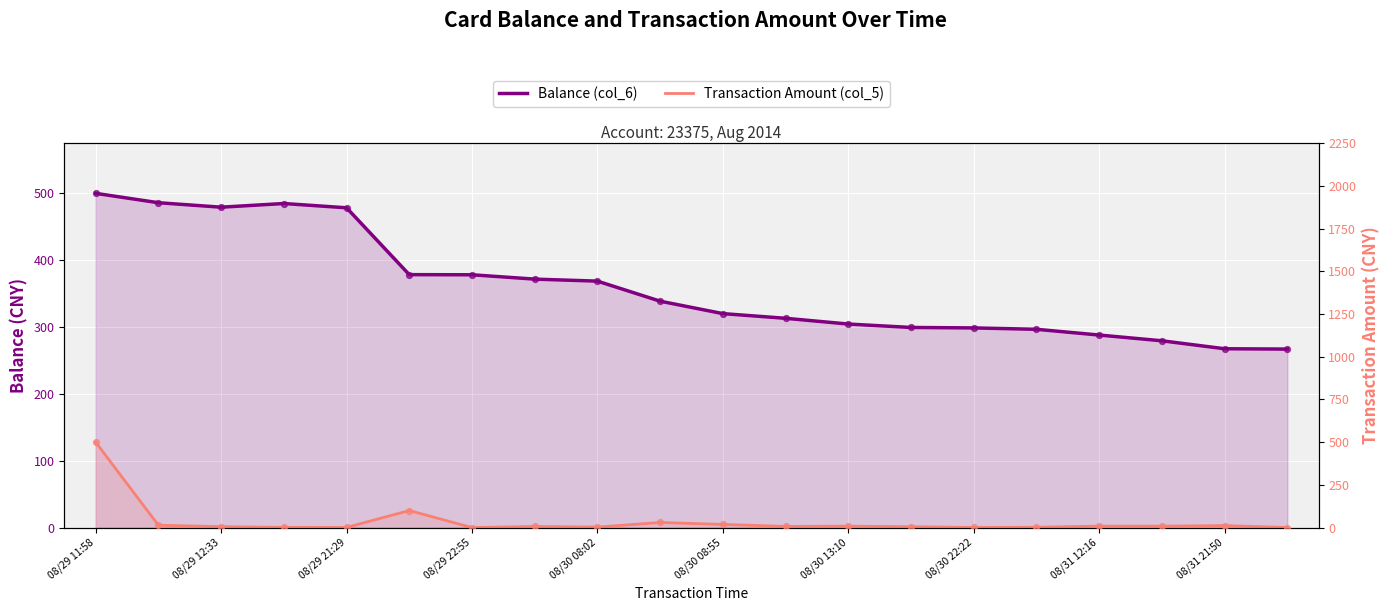

Which series has the largest total across all categories?

Balance (col_6)